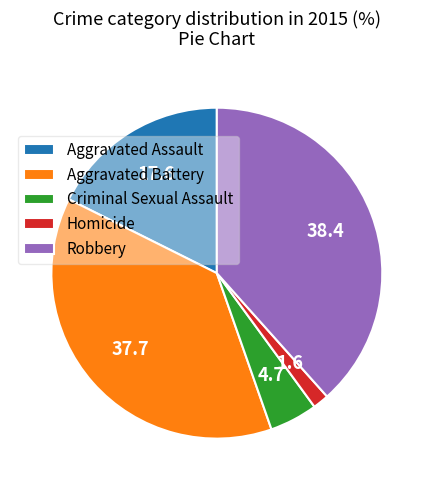

Rank the categories by value from highest to lowest.

Robbery, Aggravated Battery, Aggravated Assault, Criminal Sexual Assault, Homicide